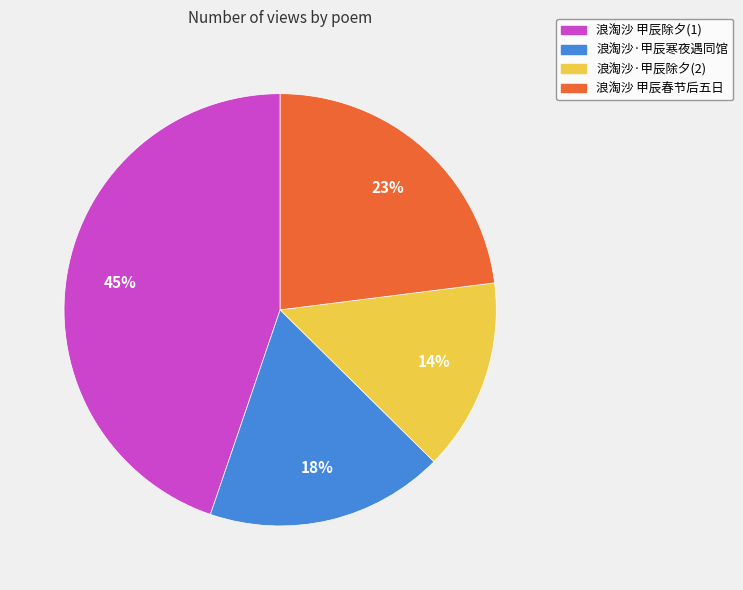

How many slices are in this pie chart?

4